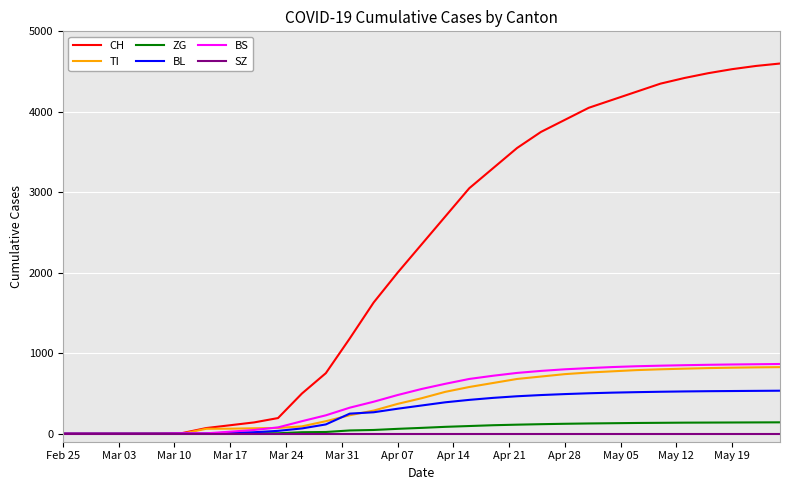

Which series has the widest spread of values?

CH